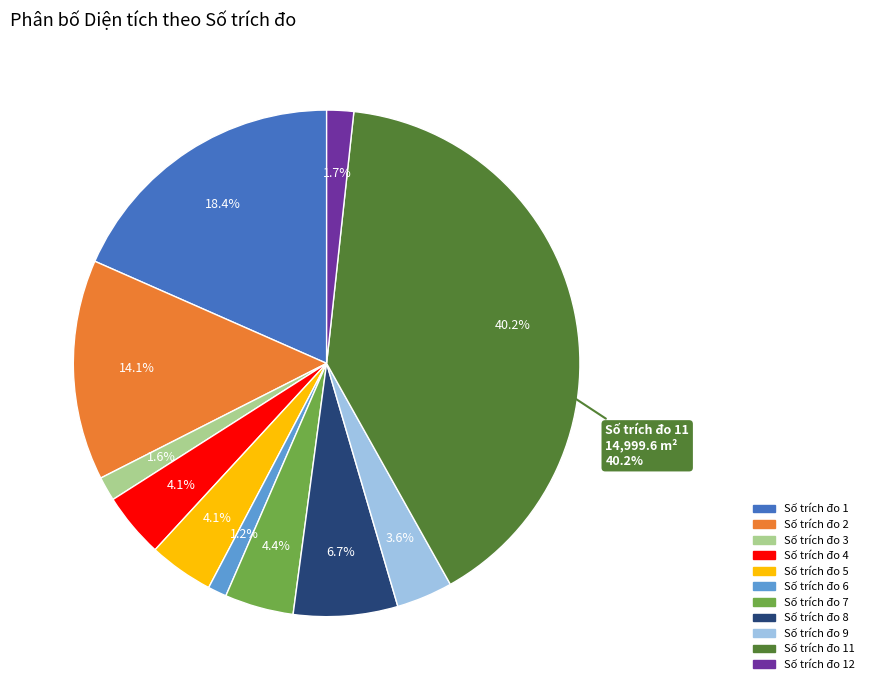

To the nearest percent, what percentage of the pie is 11?

40%